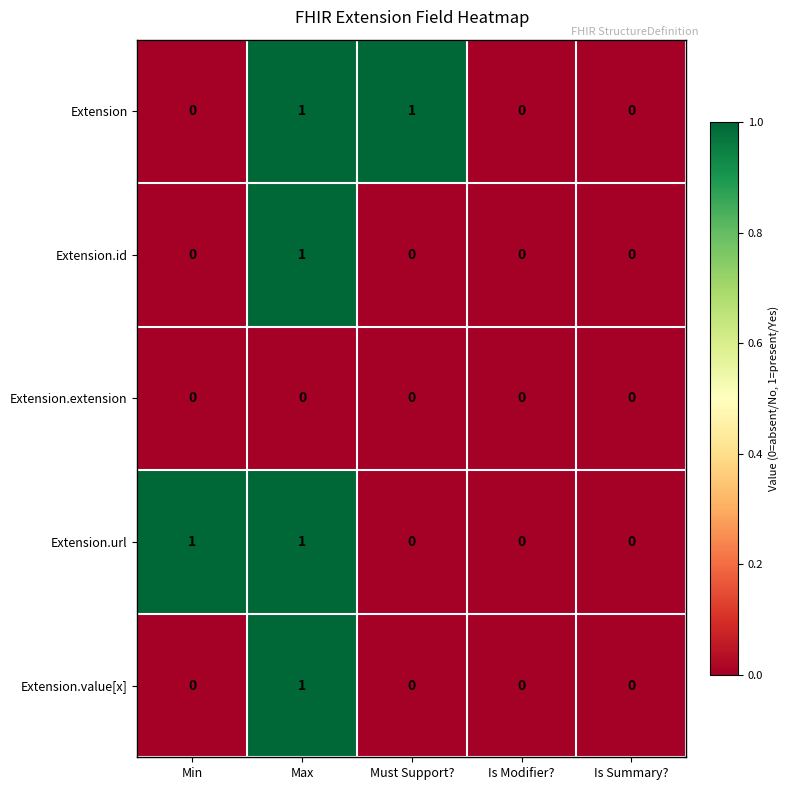

Reading left to right, list all the values displayed in this chart.

Extension: 0	1	1	0	0
Extension.id: 0	1	0	0	0
Extension.extension: 0	0	0	0	0
Extension.url: 1	1	0	0	0
Extension.value[x]: 0	1	0	0	0